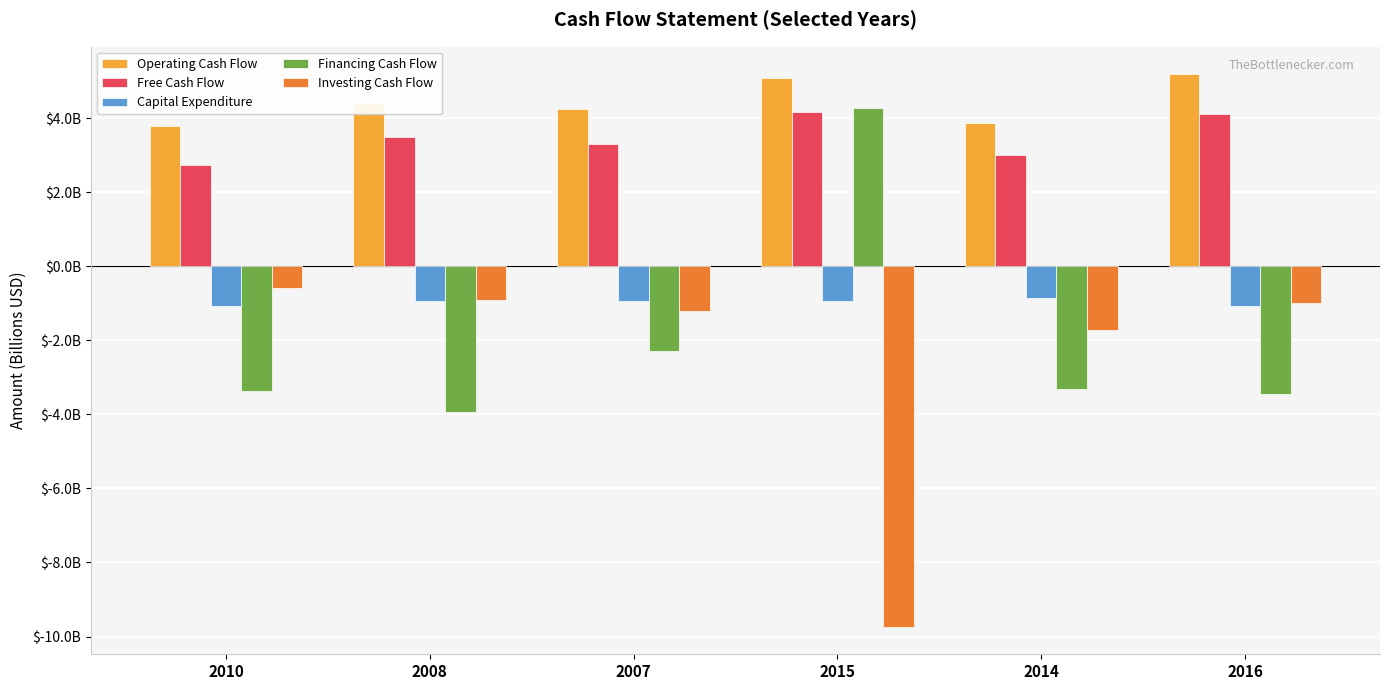

What are all the series names shown in the legend?

Operating Cash Flow, Free Cash Flow, Capital Expenditure, Financing Cash Flow, Investing Cash Flow